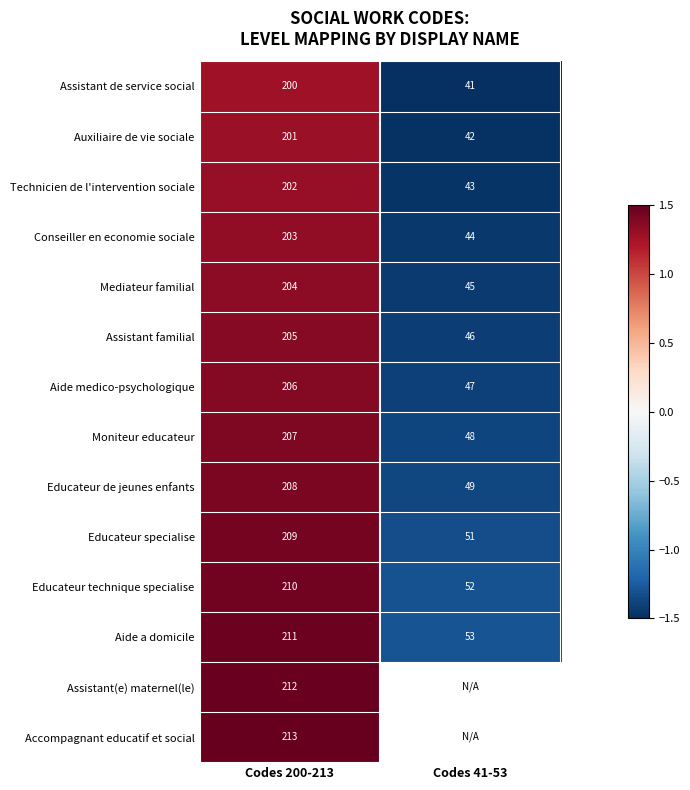

Is the value of Moniteur educateur at Codes 200-213 greater than the value of Aide medico-psychologique at Codes 41-53?

Yes